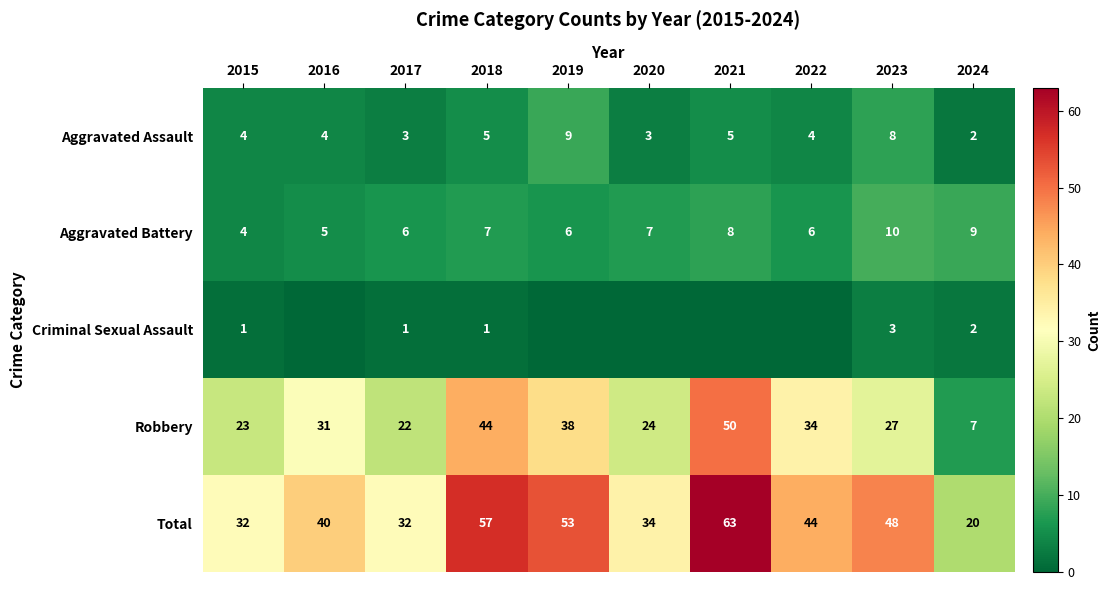

At which category is the sum across all series the highest?

2021